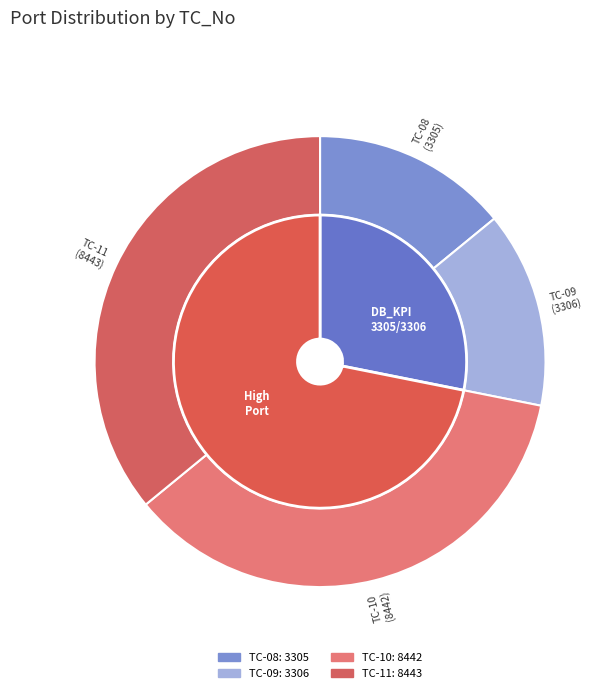

Which category has the biggest portion of the pie?

TC-11